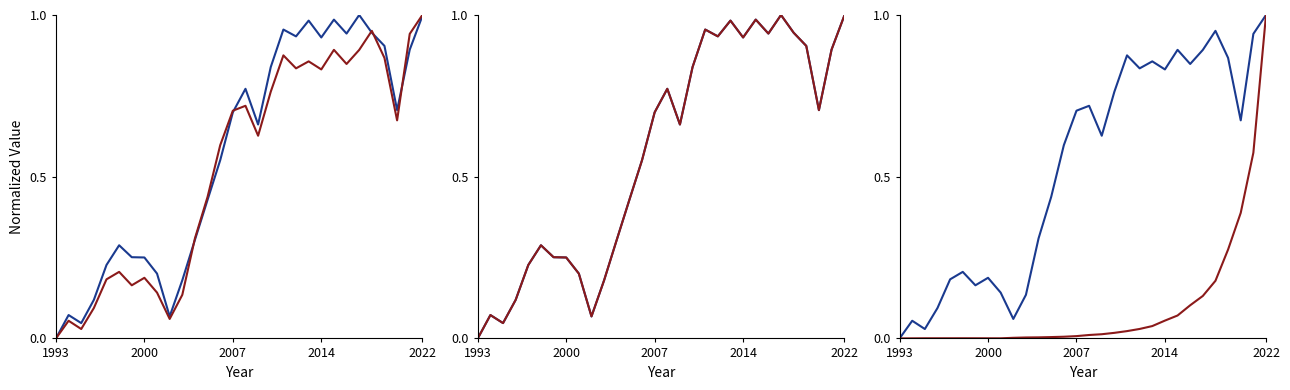

True or false: VA empalmado (col_23) has more than 2 interior local peaks.

True